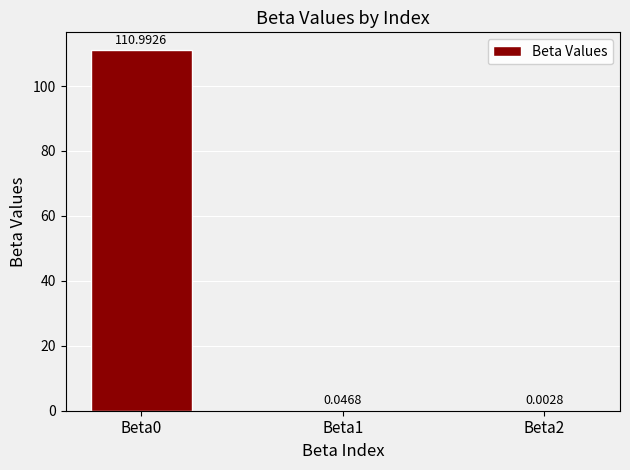

What is the change in value from Beta0 to Beta2?

-111.0